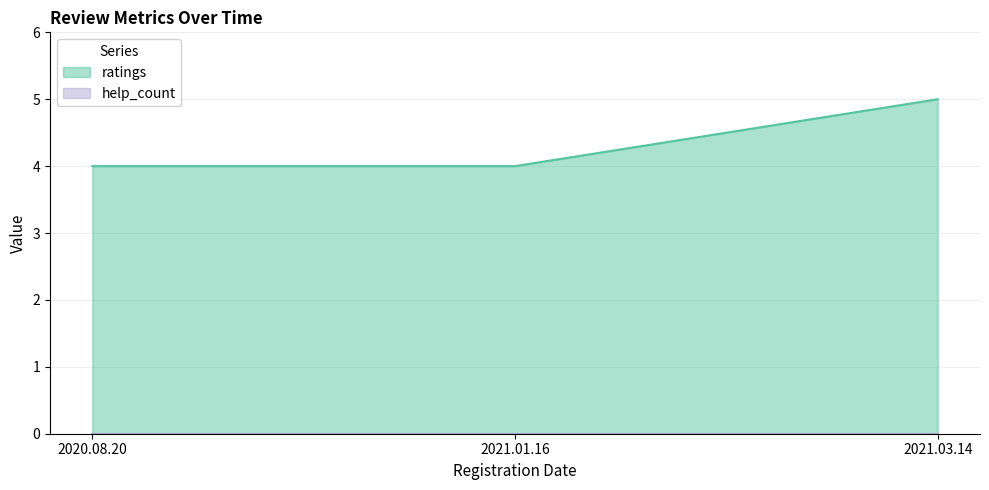

What is the label of the 3rd point from the left?

2021.03.14